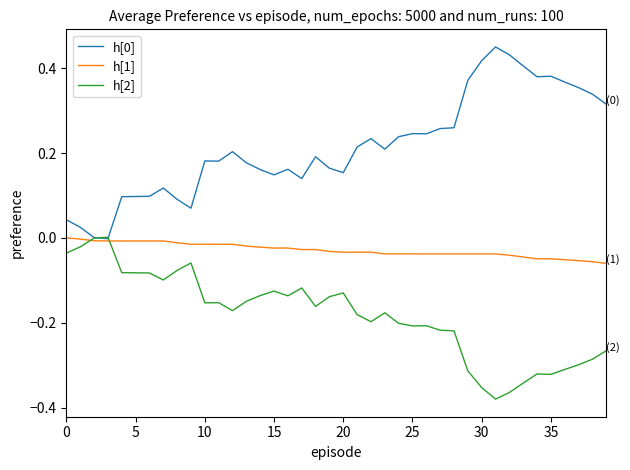

Which series has the largest total across all categories?

h[0]